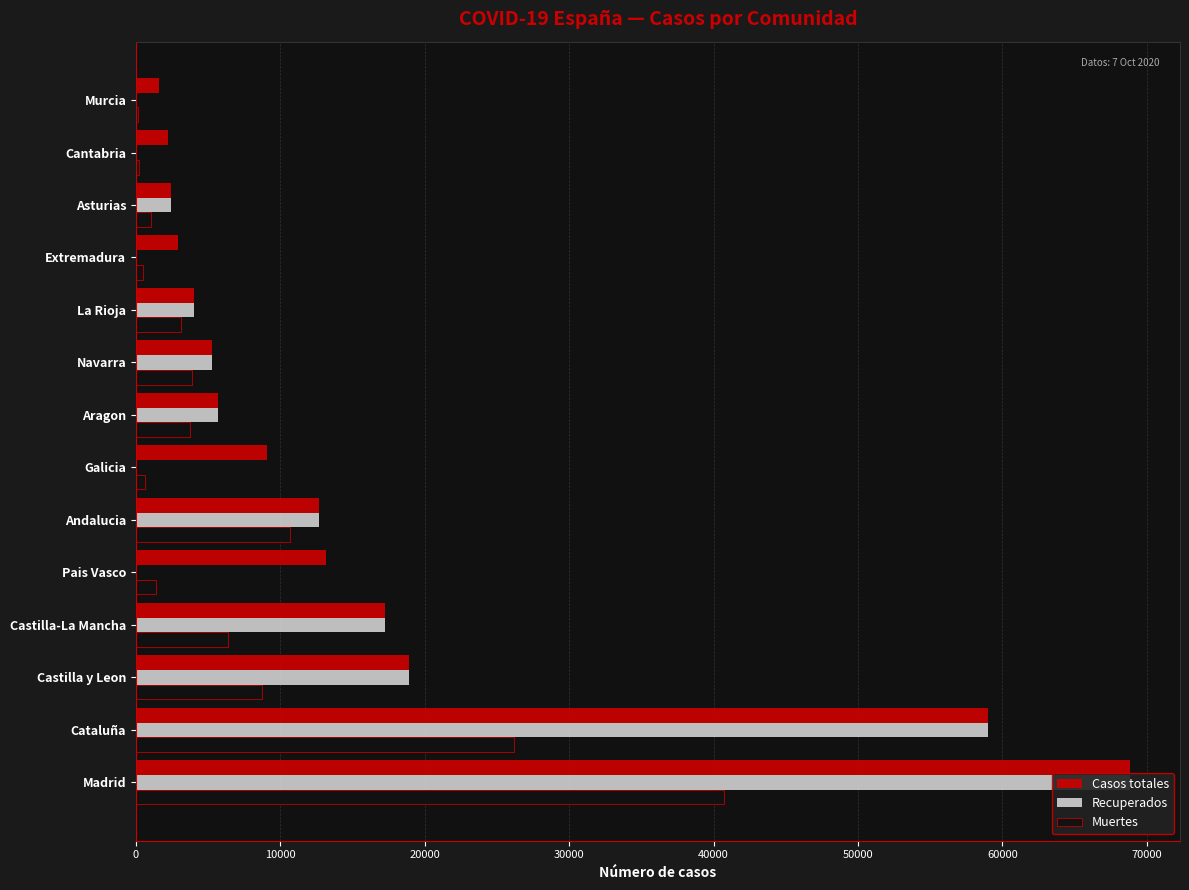

Are the bars grouped side by side (vs. stacked)?

Yes